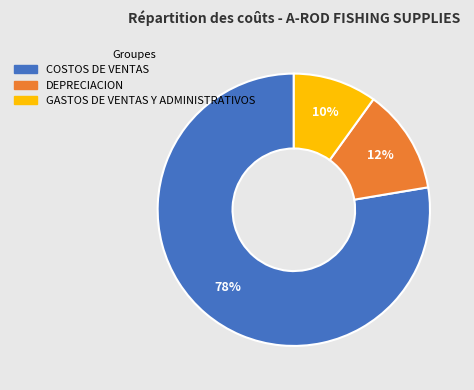

Which slice is the smallest?

GASTOS DE VENTAS Y ADMINISTRATIVOS